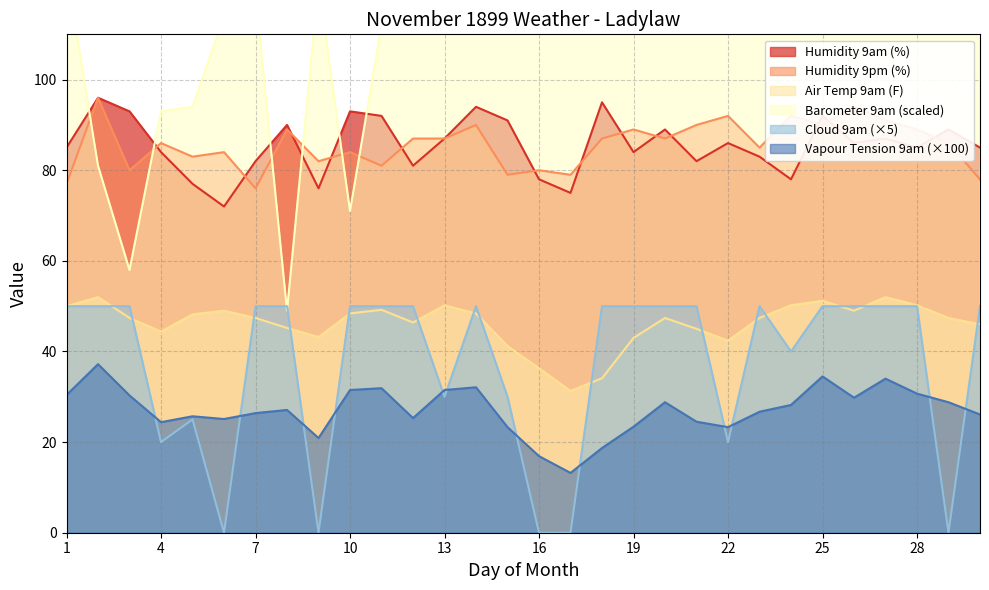

Reading left to right, what are all the values shown in this chart?

Humidity 9am (%): 85.0	96.0	93.0	84.0	77.0	72.0	82.0	90.0	76.0	93.0	92.0	81.0	87.0	94.0	91.0	78.0	75.0	95.0	84.0	89.0	82.0	86.0	83.0	78.0	92.0	86.0	87.0	85.0	89.0	85.0
Barometer 9am: 124.0	81.0	58.0	93.0	94.0	114.0	119.0	49.0	121.0	71.0	112.0	165.0	164.0	149.0	215.0	217.0	220.0	214.0	186.0	178.0	181.0	185.0	164.0	144.0	170.0	163.0	167.0	173.0	183.0	169.0
Vapour Tension 9am: 30.4	37.2	30.3	24.4	25.7	25.1	26.4	27.1	20.9	31.5	31.9	25.3	31.5	32.1	23.3	16.9	13.2	18.7	23.4	28.8	24.5	23.3	26.7	28.2	34.5	29.8	34.0	30.7	28.8	26.1
Air Temp 9am (F): 50.0	52.0	47.4	44.4	48.2	49.0	47.4	45.2	43.2	48.4	49.2	46.4	50.2	48.4	41.2	36.3	31.3	34.1	43.0	47.4	45.0	42.4	47.4	50.2	51.2	49.0	52.0	50.2	47.4	46.0
Humidity 9pm (%): 77.0	96.0	80.0	86.0	83.0	84.0	76.0	89.0	82.0	84.0	81.0	87.0	87.0	90.0	79.0	80.0	79.0	87.0	89.0	87.0	90.0	92.0	85.0	92.0	90.0	94.0	91.0	89.0	86.0	78.0
Cloud 9am: 50.0	50.0	50.0	20.0	25.0	0.0	50.0	50.0	0.0	50.0	50.0	50.0	30.0	50.0	30.0	0.0	0.0	50.0	50.0	50.0	50.0	20.0	50.0	40.0	50.0	50.0	50.0	50.0	0.0	50.0